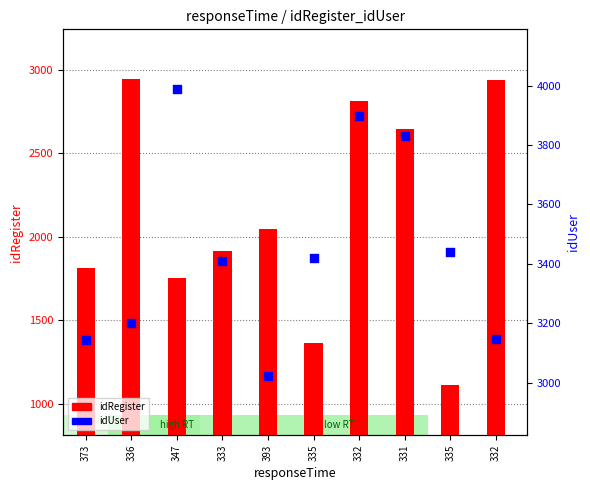

Which series reaches the minimum Y coordinate?

idRegister